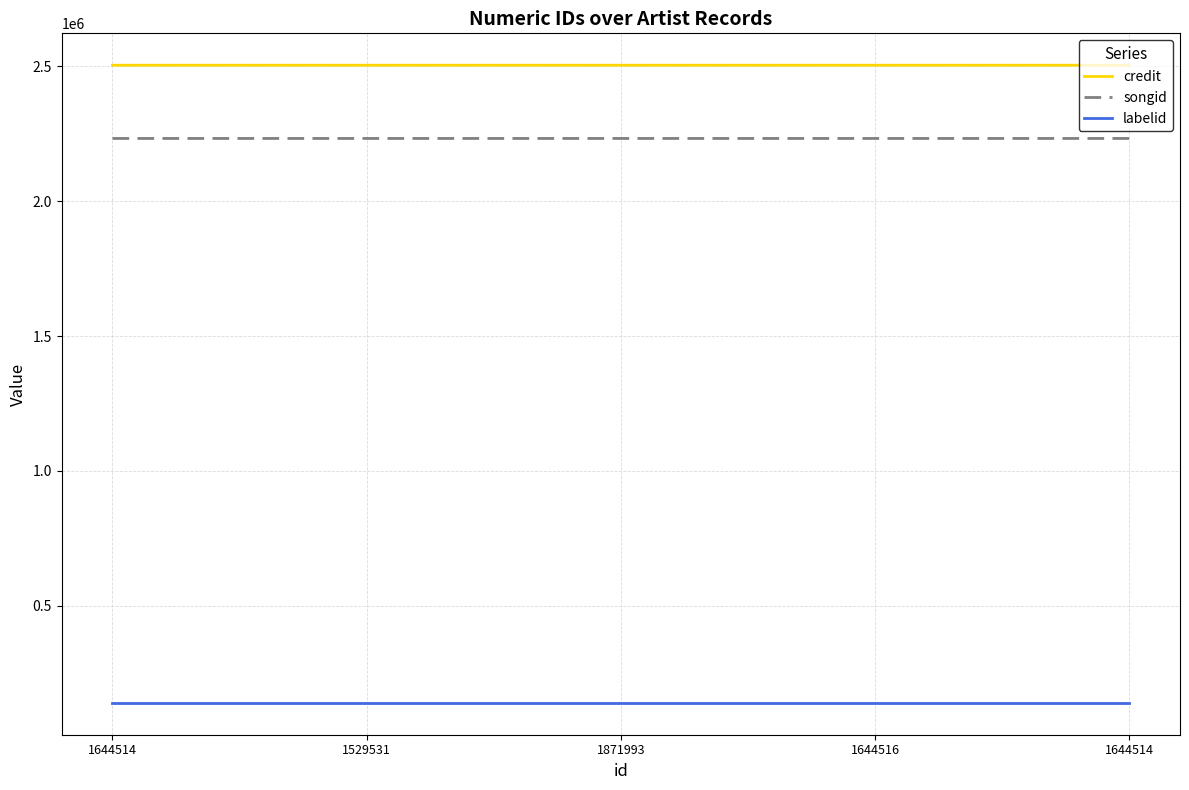

True or false: labelid and credit cross at least once.

False